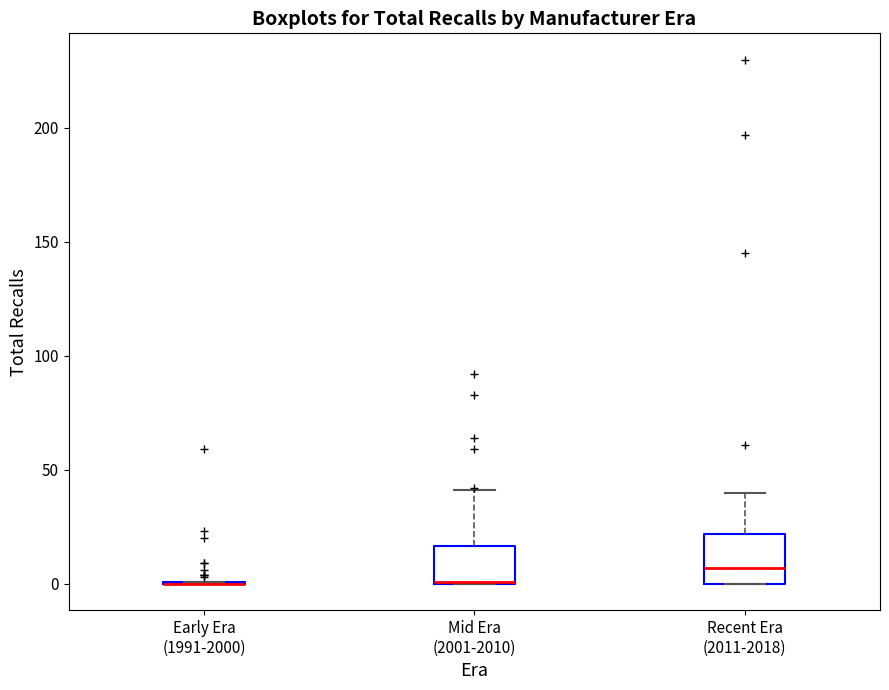

Comparing the boxes themselves (not the whiskers), which one is the tallest?

Recent Era (2011-2018)